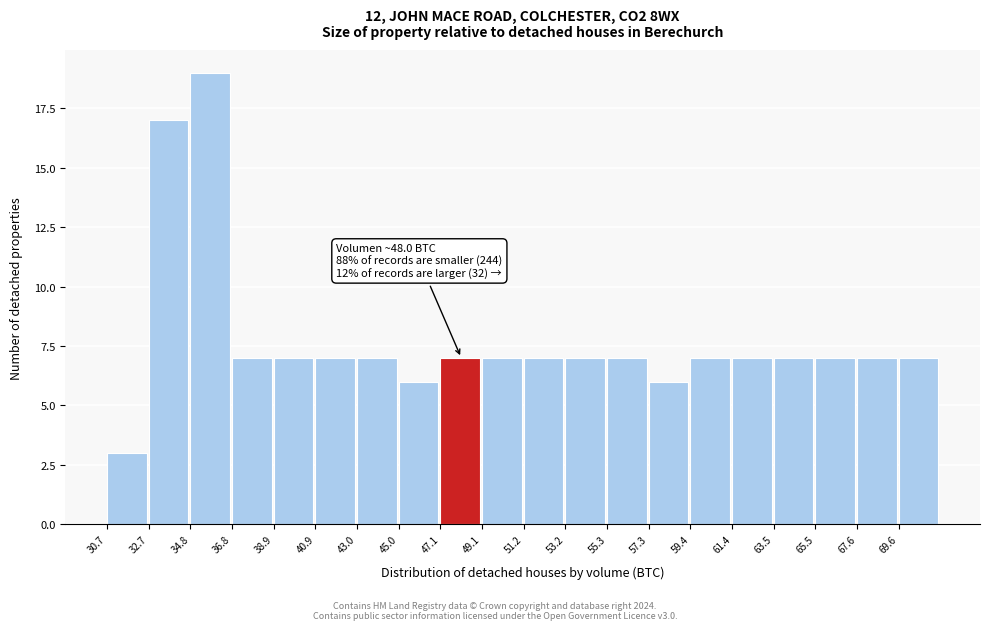

Over which range of the x-axis is the bar tallest?

35.0 to 37.0